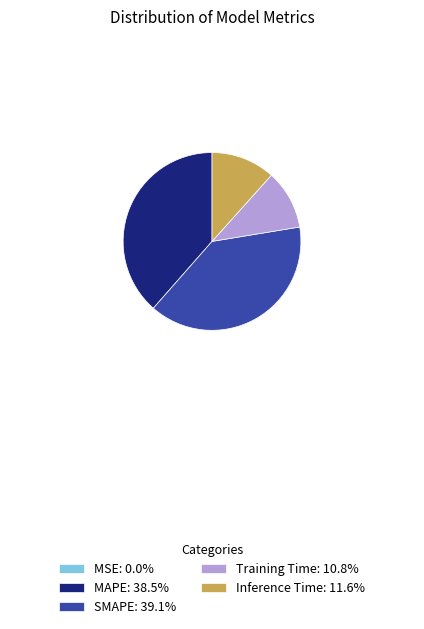

Does SMAPE: 39.1% represent more than half of the total?

No